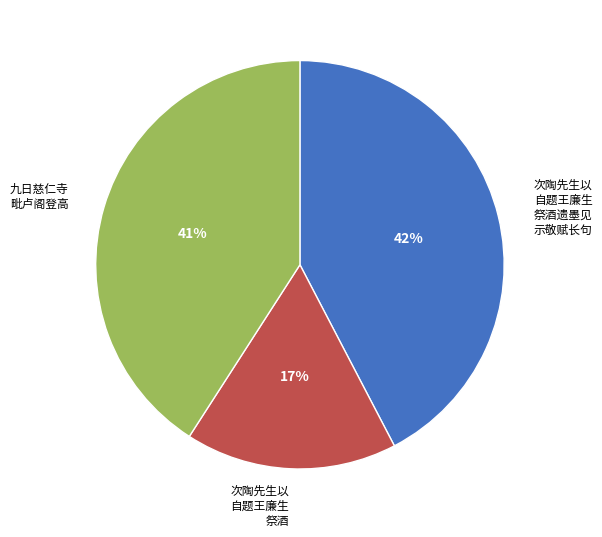

To the nearest percent, what is the average slice percentage?

33%